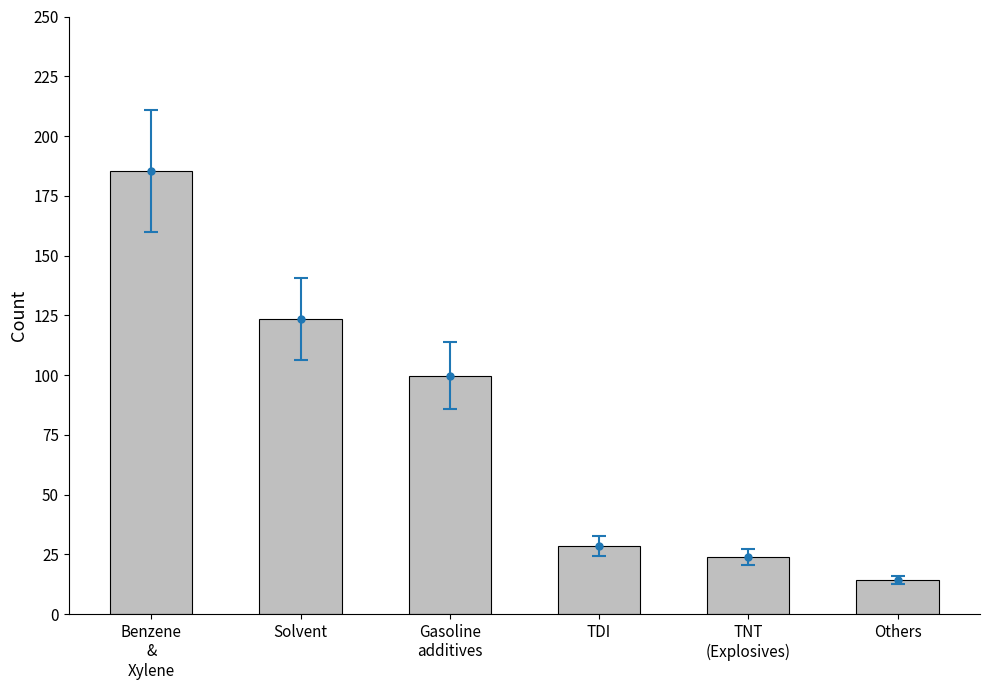

At which category does the chart reach its peak across all series?

Benzene
&
Xylene